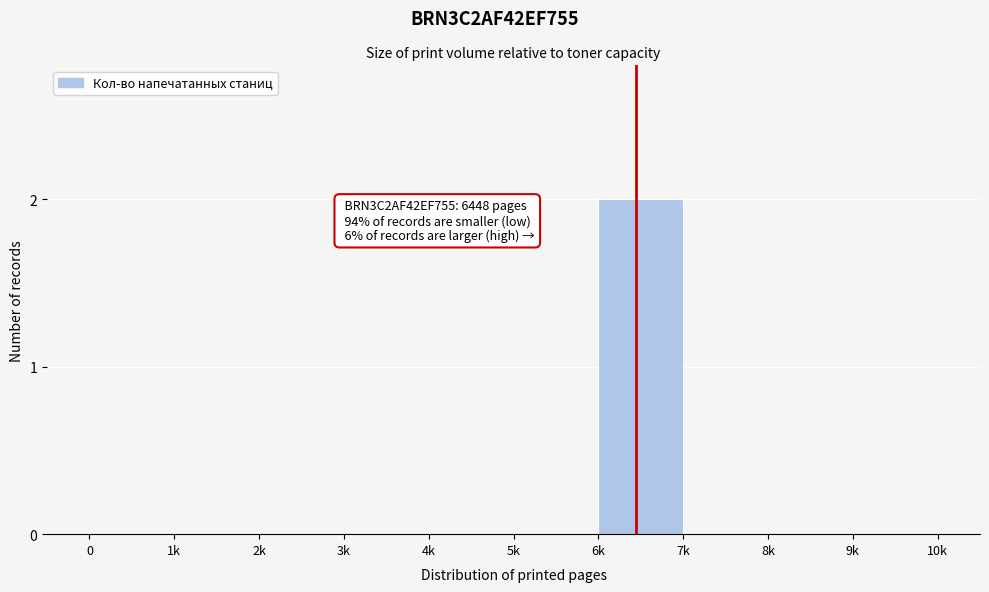

Reading left to right, extract all data points from this chart.

0=0	1k=0	2k=0	3k=0	4k=0	5k=0	6k=2	7k=0	8k=0	9k=0